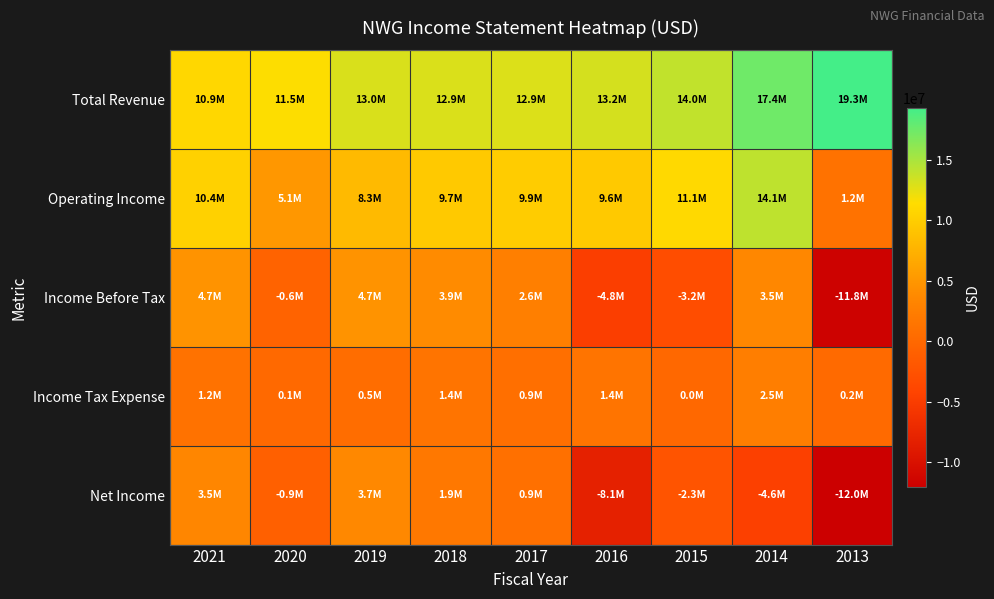

Which has a higher value, 2019 or 2013?

2013